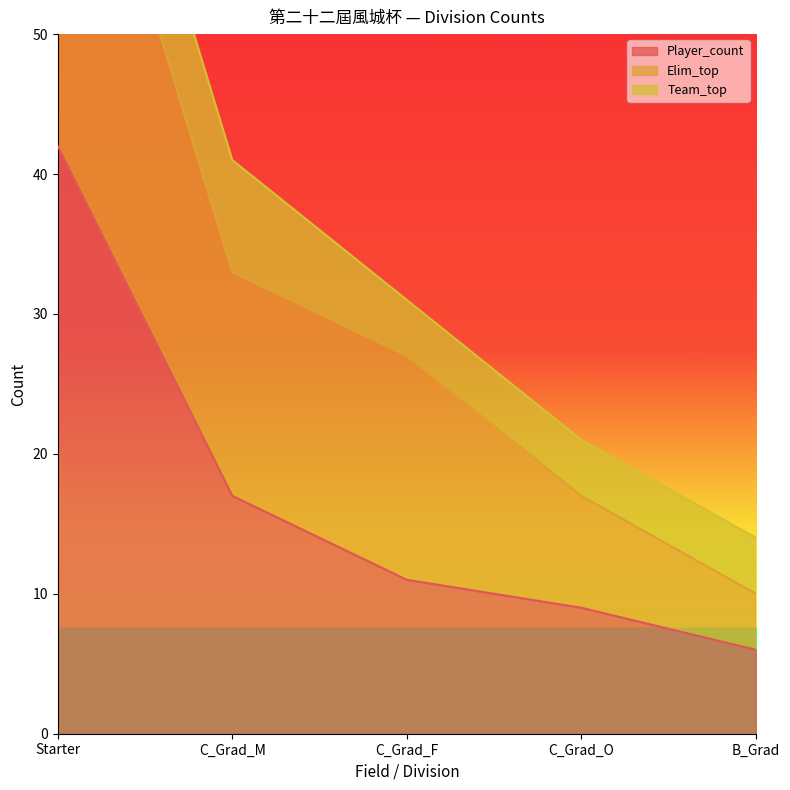

True or false: Elim_top and Player_count intersect in this chart.

False